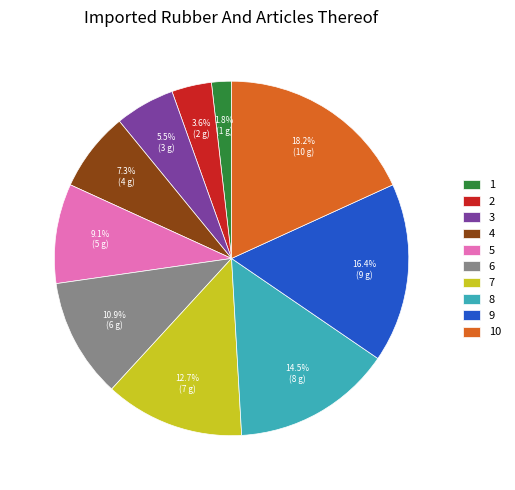

Which has a higher value, 4 or 10?

10